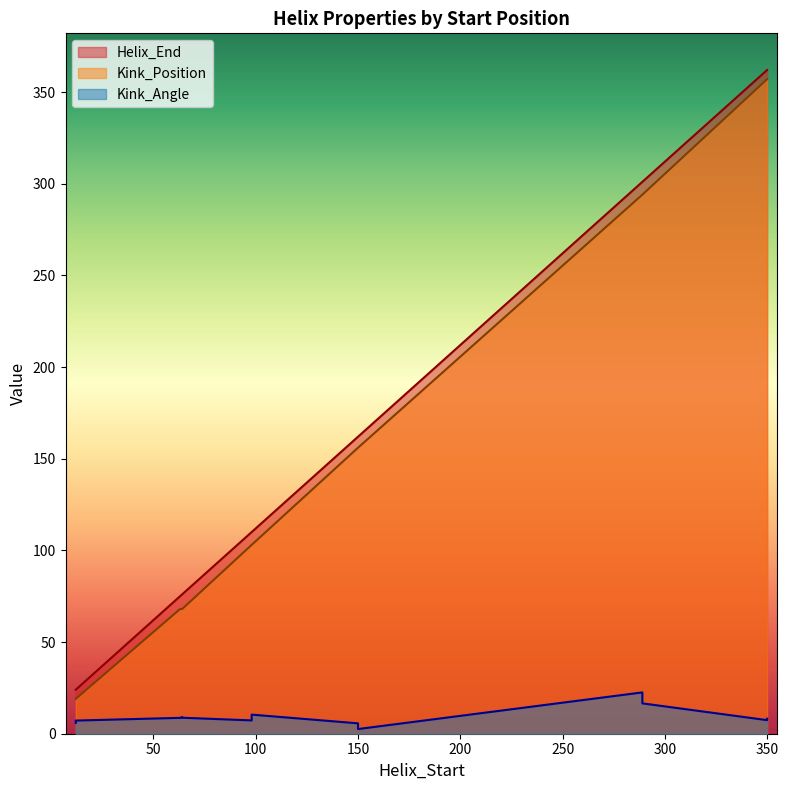

The Kink_Position series shows 40.0 at 64. True or false?

False